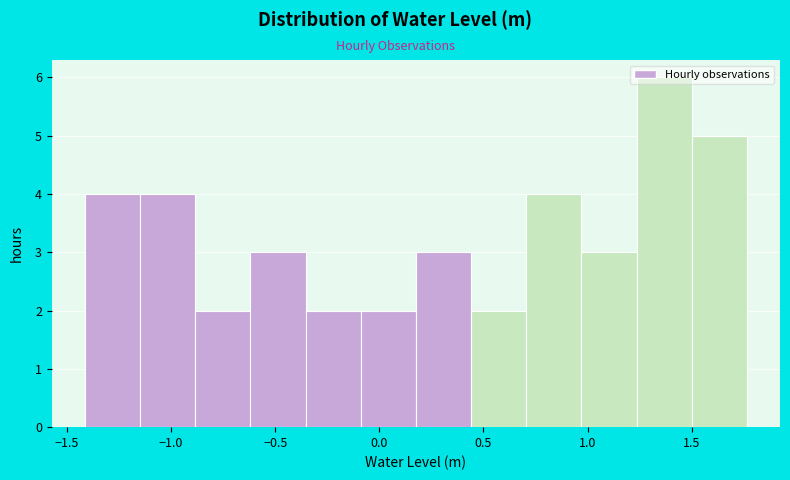

Over which range of the x-axis is the bar tallest?

1.25 to 1.50